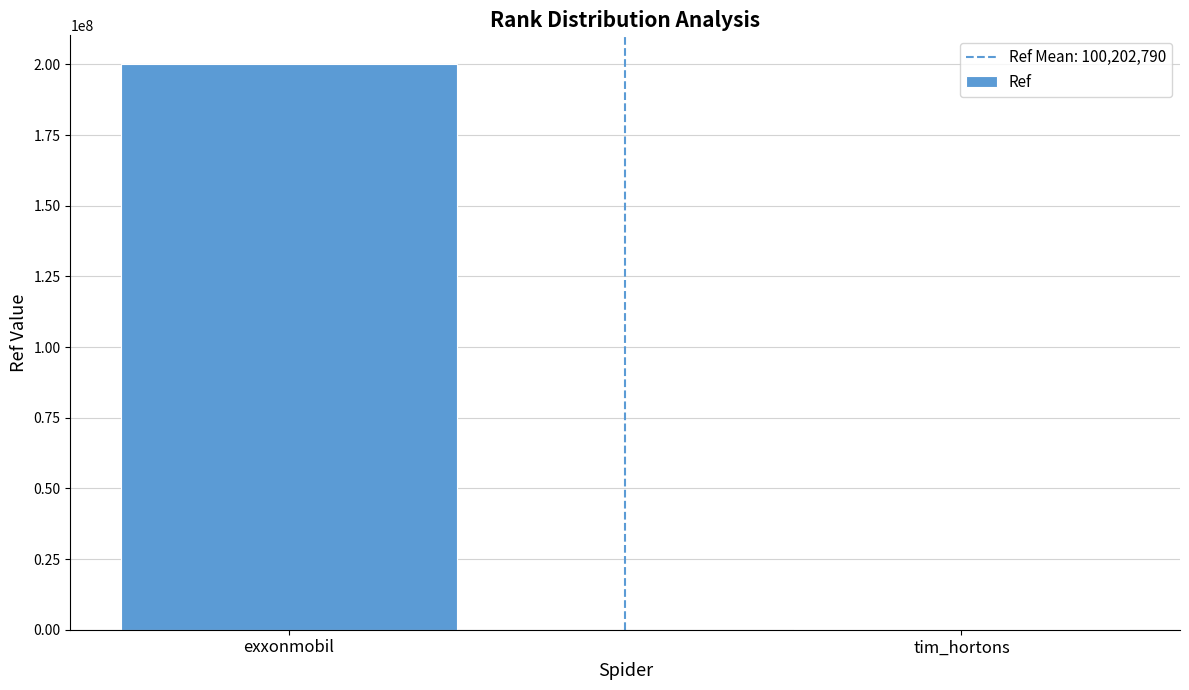

Reading right to left, transcribe all the data shown in this chart.

103031	200302549